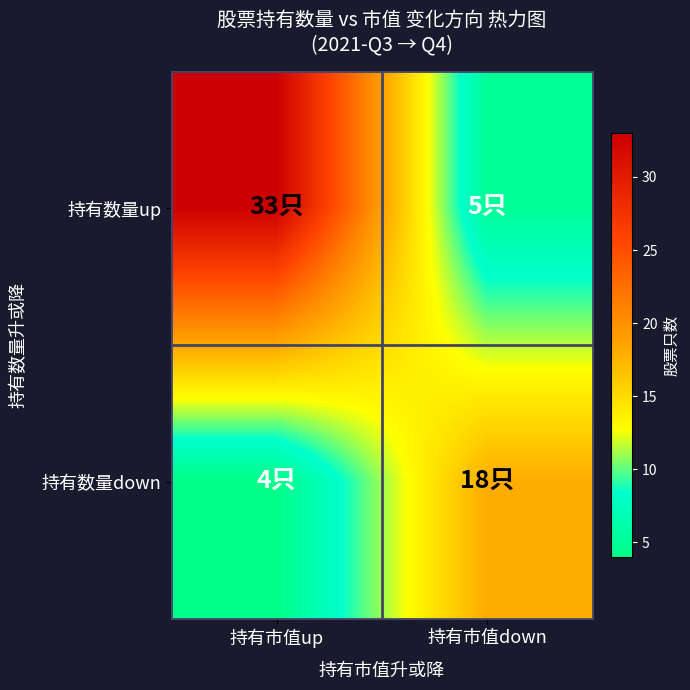

Which series has the widest spread of values?

持有数量up